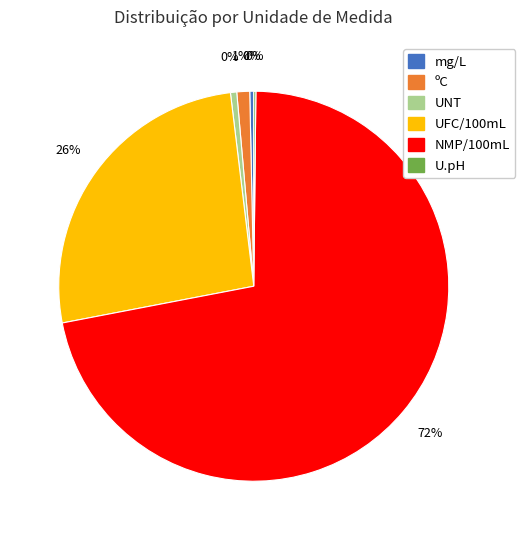

How many segments does this pie chart have?

6